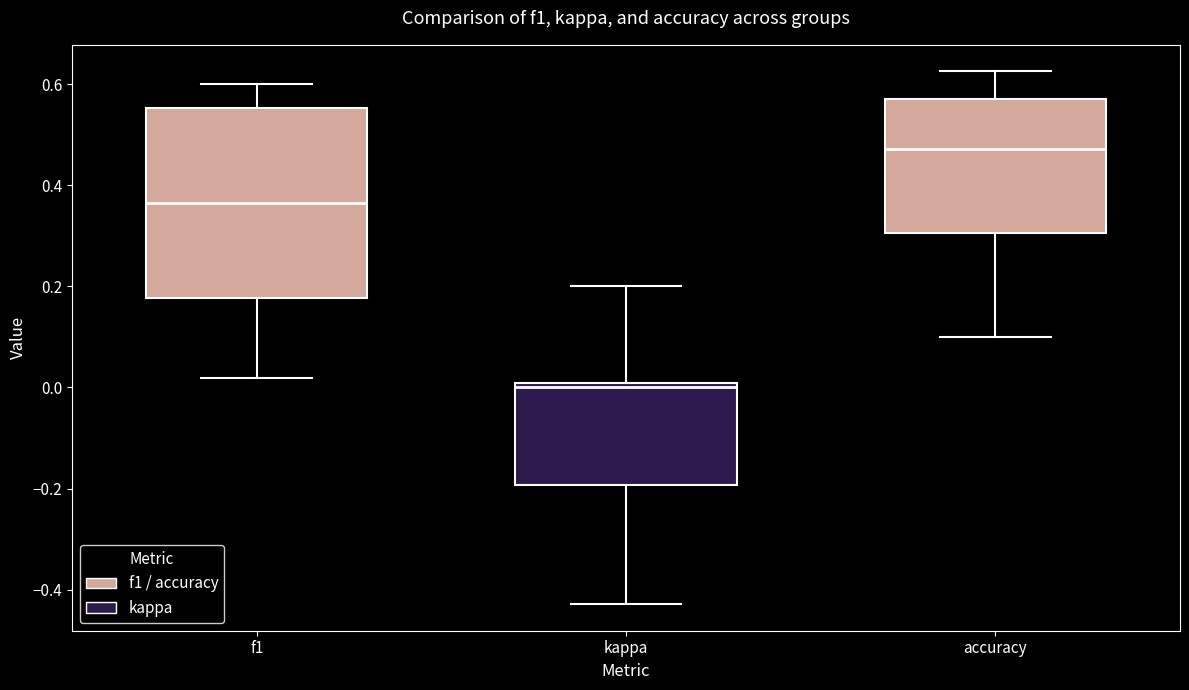

Reading left to right, read every box against the y-axis: the position of its median line, the range the box covers, and the ends of its whiskers. The values are not printed on the chart, so give them approximately, as read against the axis.

f1: median 0.36, box 0.18 to 0.56, whiskers 0.02 to 0.60
kappa: median 0.00 (just below the box's upper edge), box -0.20 to 0.00, whiskers -0.42 to 0.20
accuracy: median 0.48, box 0.30 to 0.58, whiskers 0.10 to 0.62